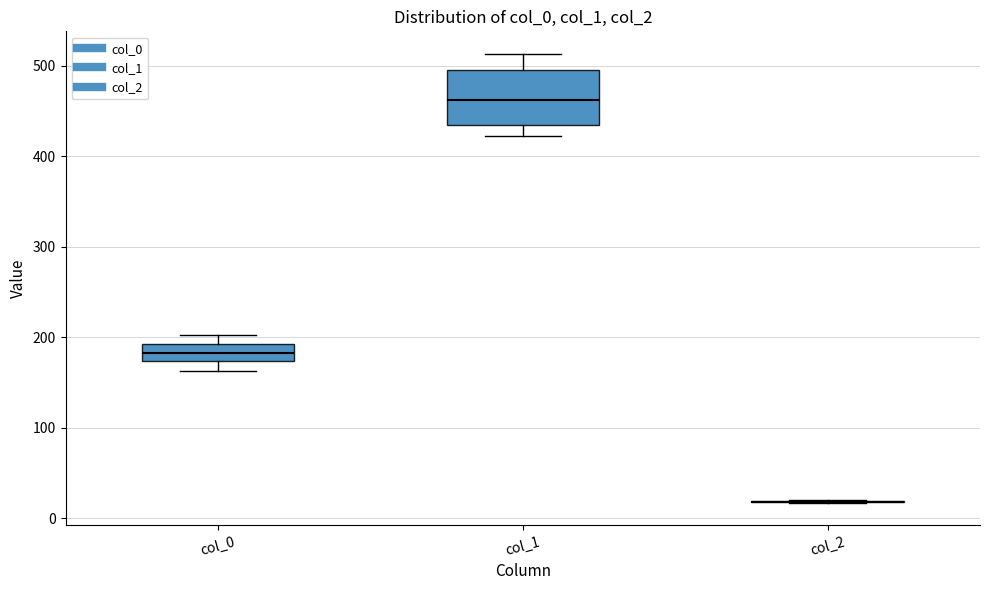

Reading left to right, read every box against the y-axis: the position of its median line, the range the box covers, and the ends of its whiskers. The values are not printed on the chart, so give them approximately, as read against the axis.

col_0: median 180, box 170 to 190, whiskers 160 to 200
col_1: median 460, box 430 to 500, whiskers 420 to 510
col_2: box collapsed to a line at 20, whiskers 20 to 20